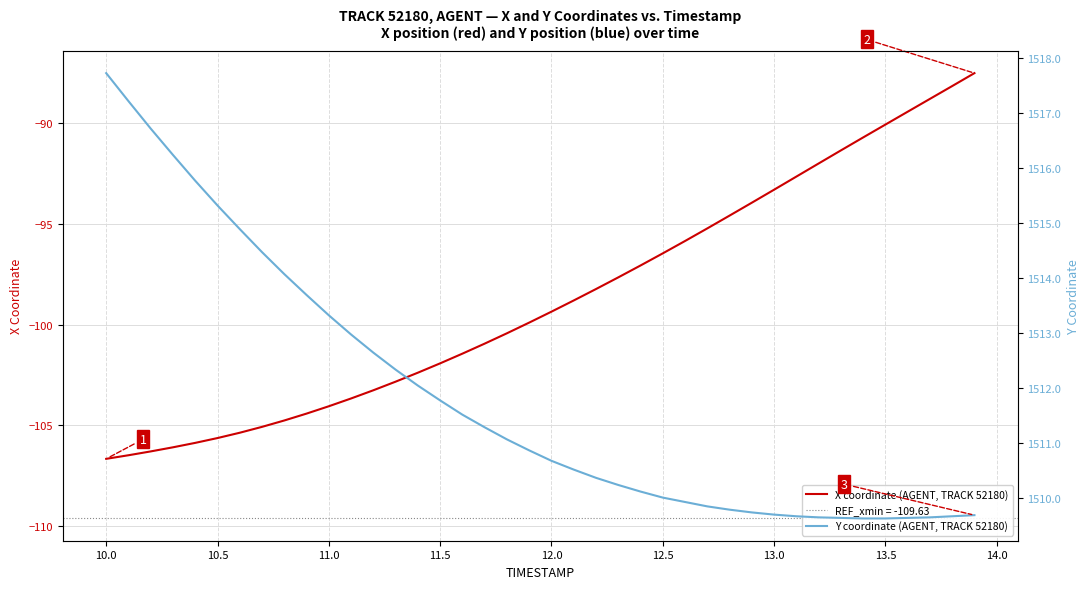

Rank the series by their average value, from lowest to highest.

X coordinate (AGENT, TRACK 52180), Y coordinate (AGENT, TRACK 52180)